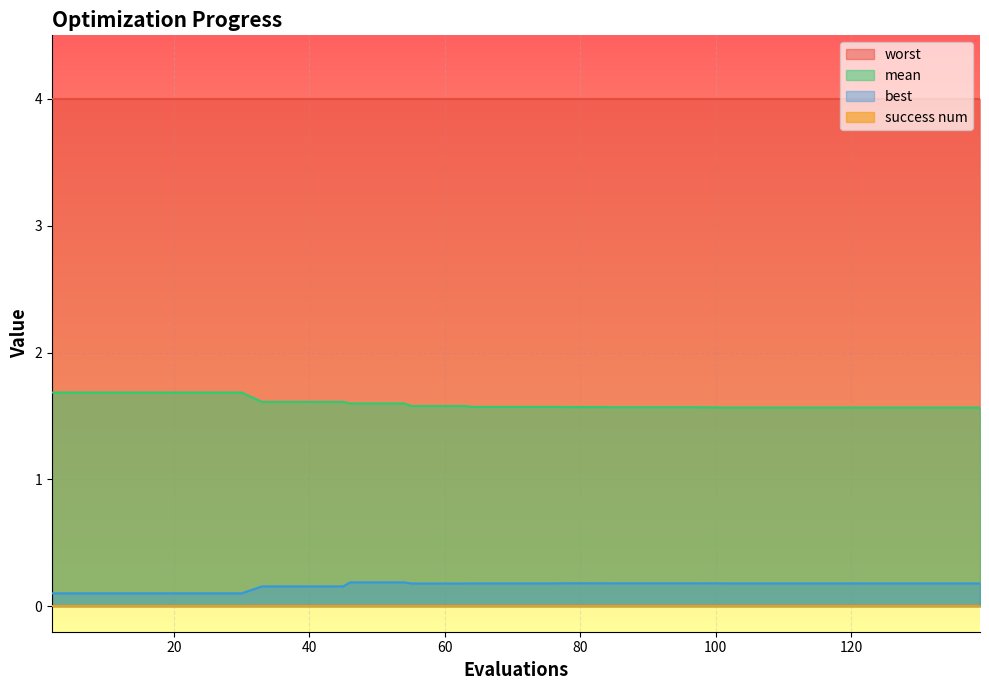

True or false: best and mean intersect in this chart.

False